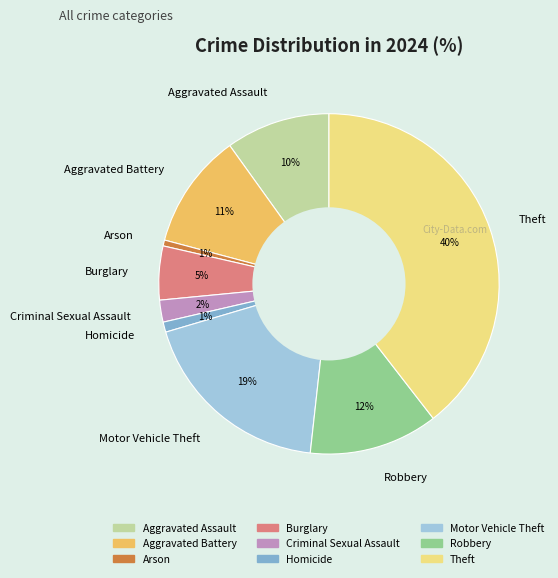

Is the sum of Burglary and Aggravated Battery greater than half?

No